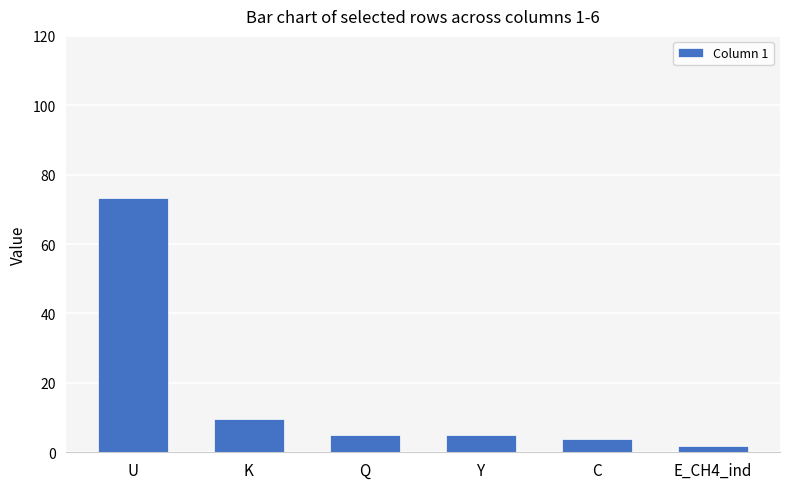

What is the ratio of the value at Y to the value at C?

1.3